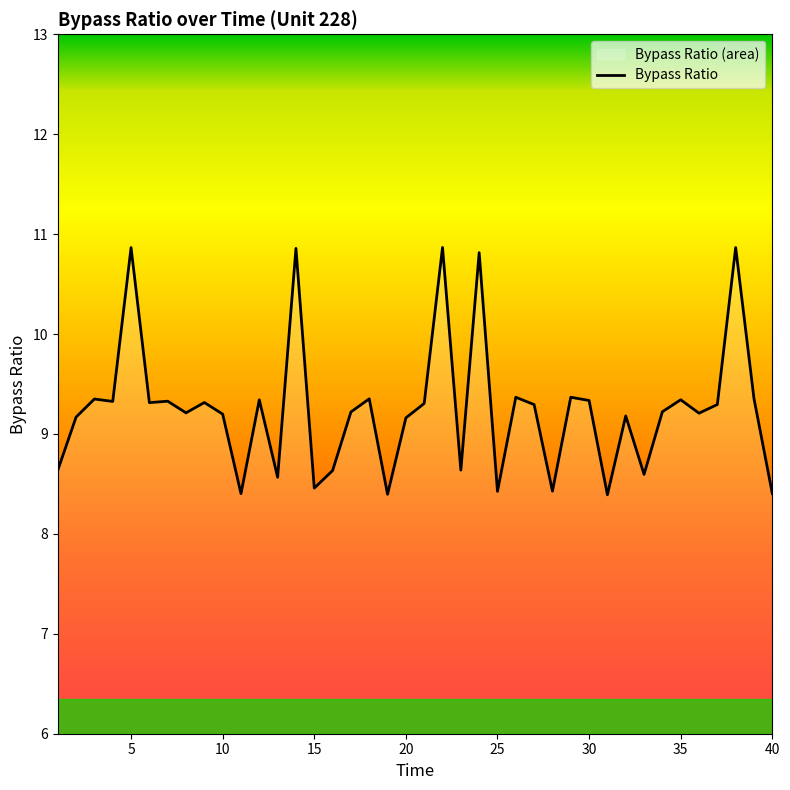

Approximately how many times larger is the value at 23 compared to 27?

0.9